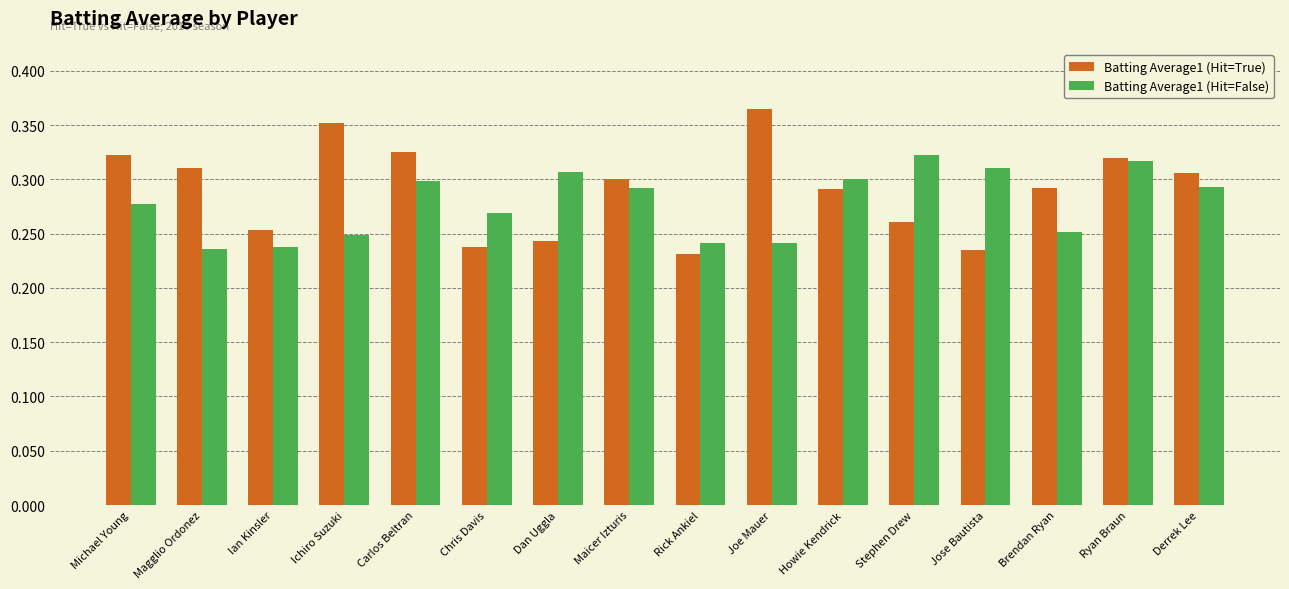

The value of Batting Average1 (Hit=True) at Maicer Izturis is 0.1. True or false?

False